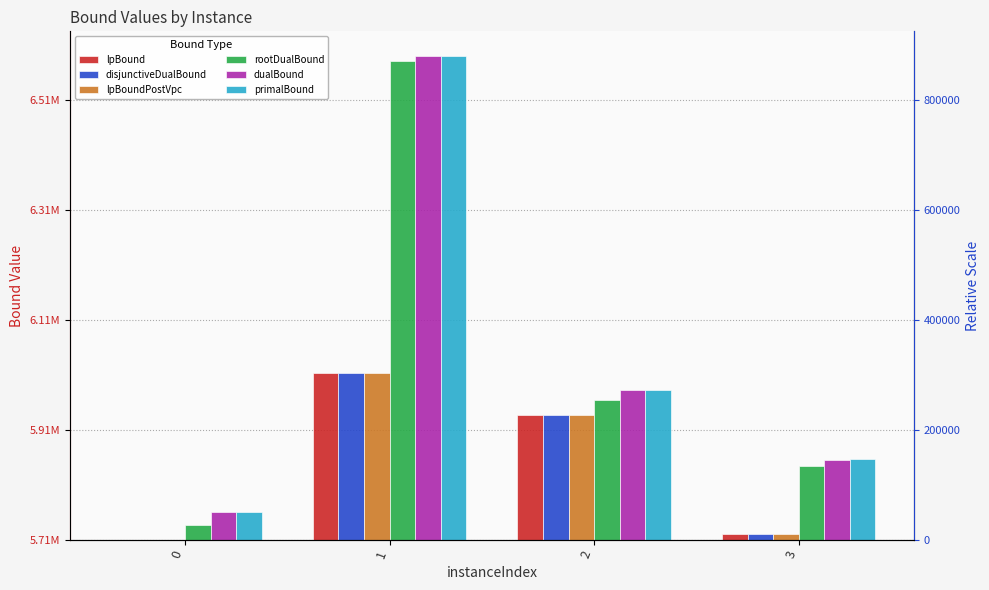

The value of lpBoundPostVpc at 2 is 226500.2. True or false?

True